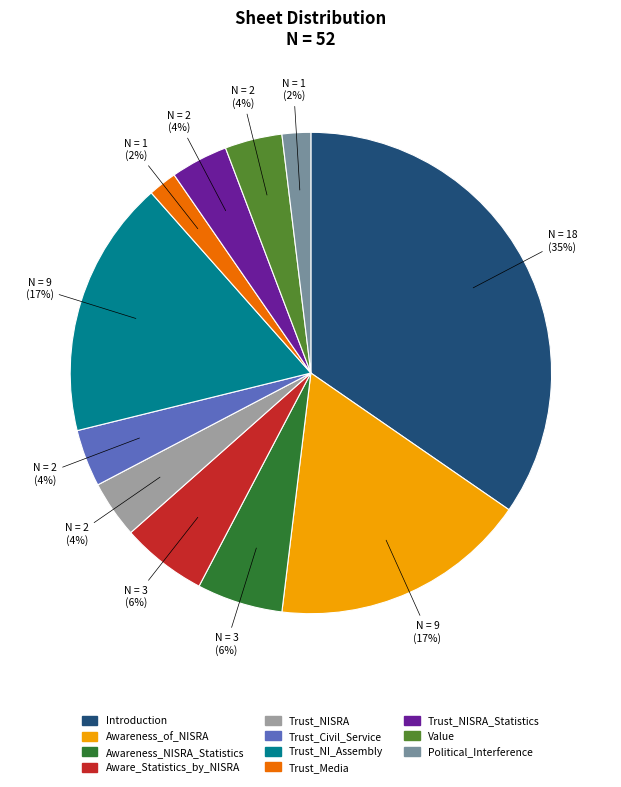

To the nearest percent, what is the difference between the largest and smallest slice percentages?

33%